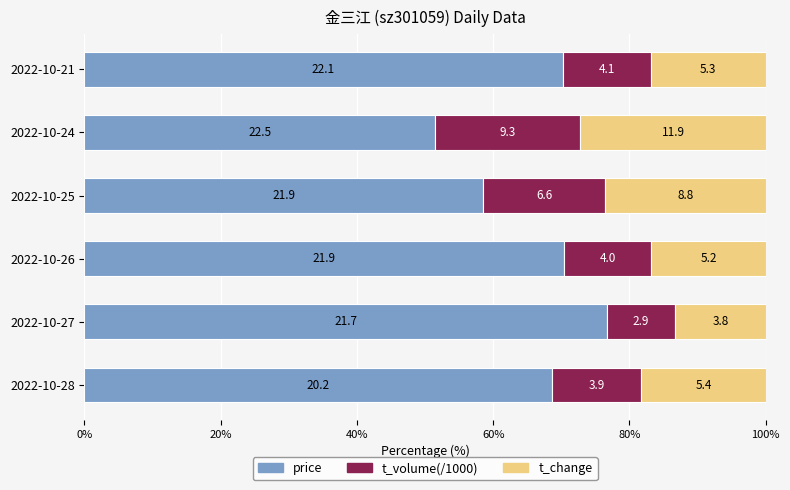

List the series in order of their peak value, highest first.

price, t_change, t_volume(/1000)